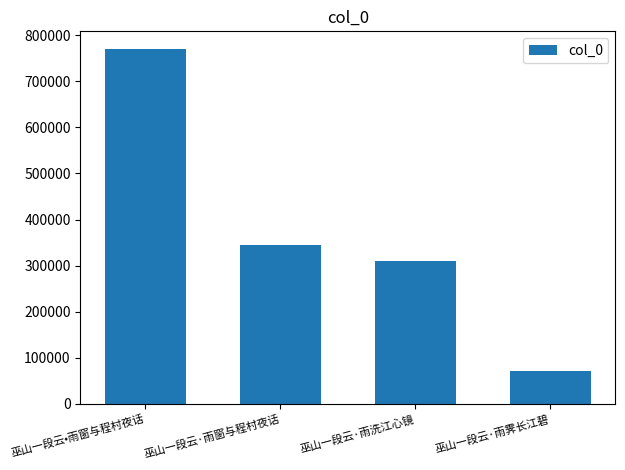

What is the approximate value at 巫山一段云•雨窗与程村夜话?

769769